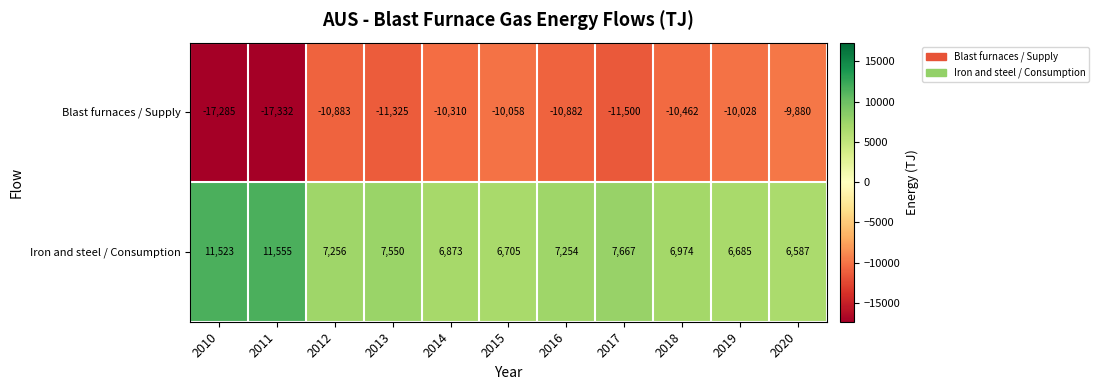

What is the difference between the maximum and minimum values in the Blast furnaces / Supply series?

7452